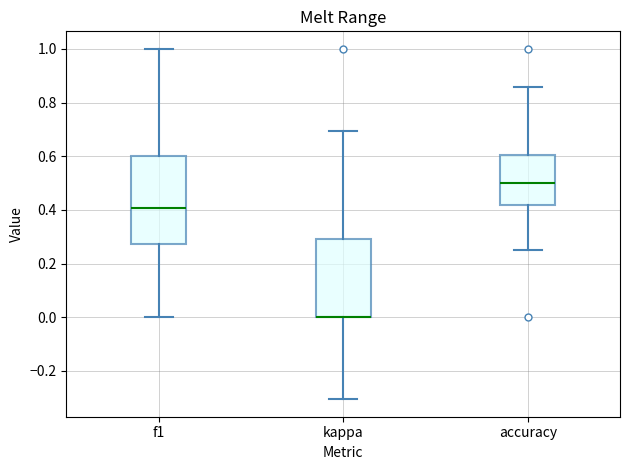

Reading left to right, transcribe this box plot: for each box, give where its median line is, the range the box spans, and where its two whiskers end, as read against the y-axis. The values are not printed on the chart, so give them approximately, as read against the axis.

f1: median 0.40, box 0.28 to 0.60, whiskers 0.00 to 1.00
kappa: median 0.00 (drawn on the box's lower edge), box 0.00 to 0.30, whiskers -0.30 to 0.70
accuracy: median 0.50, box 0.42 to 0.60, whiskers 0.26 to 0.86